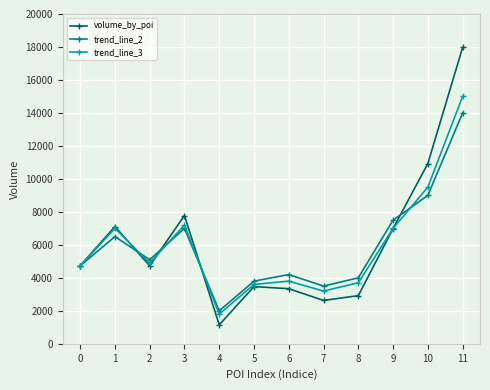

What is the spread (max minus min) of values at 5?

330